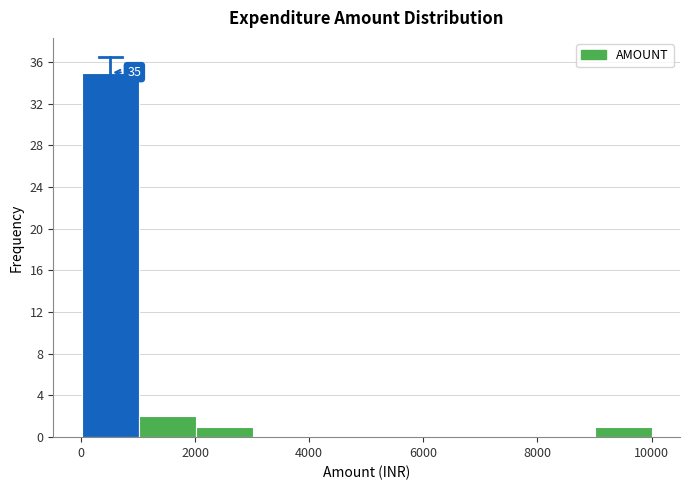

Which range on the x-axis has the tallest bar?

0 to 1000